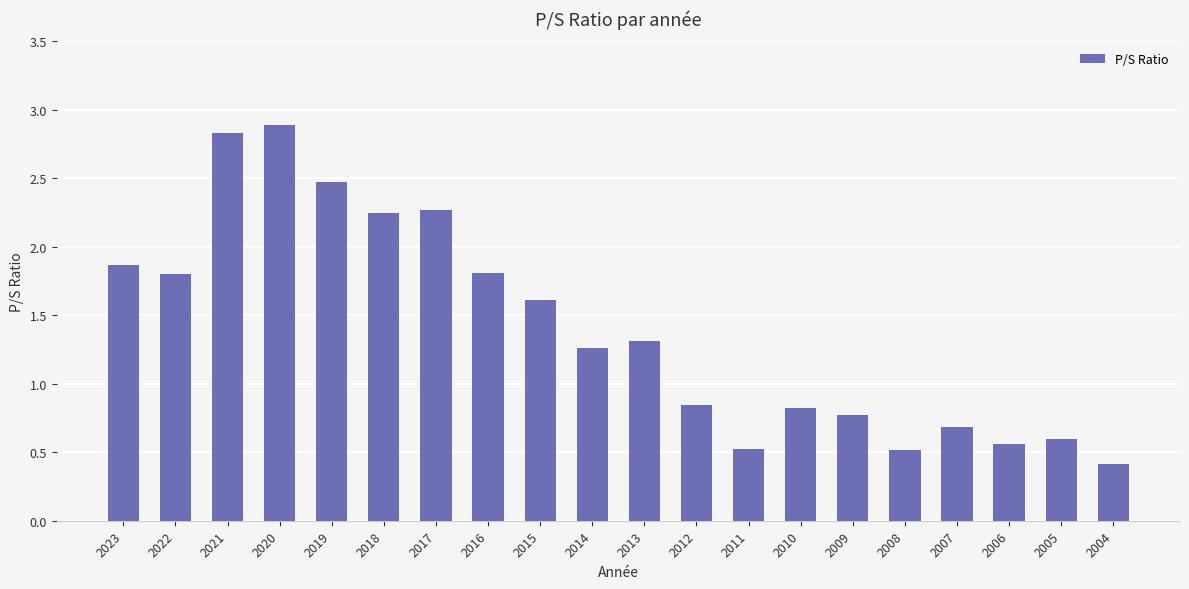

At which label does the data first exceed 1?

2023